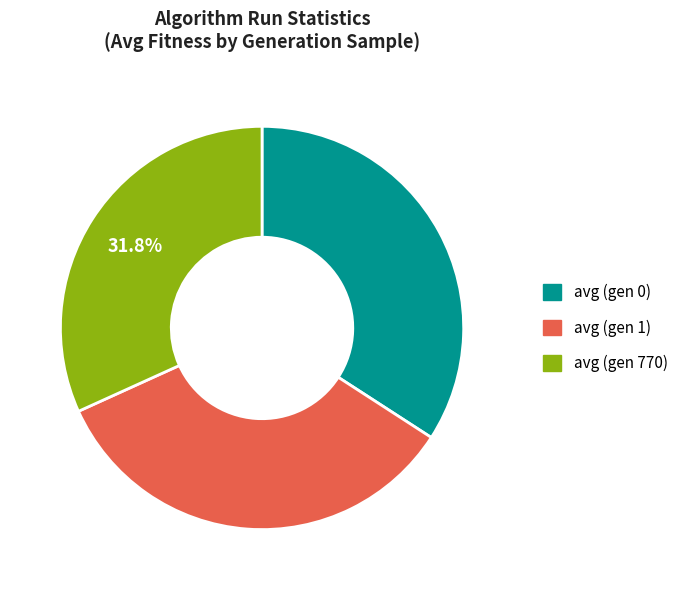

Combined, do avg (gen 770) and avg (gen 1) account for over 50%?

Yes